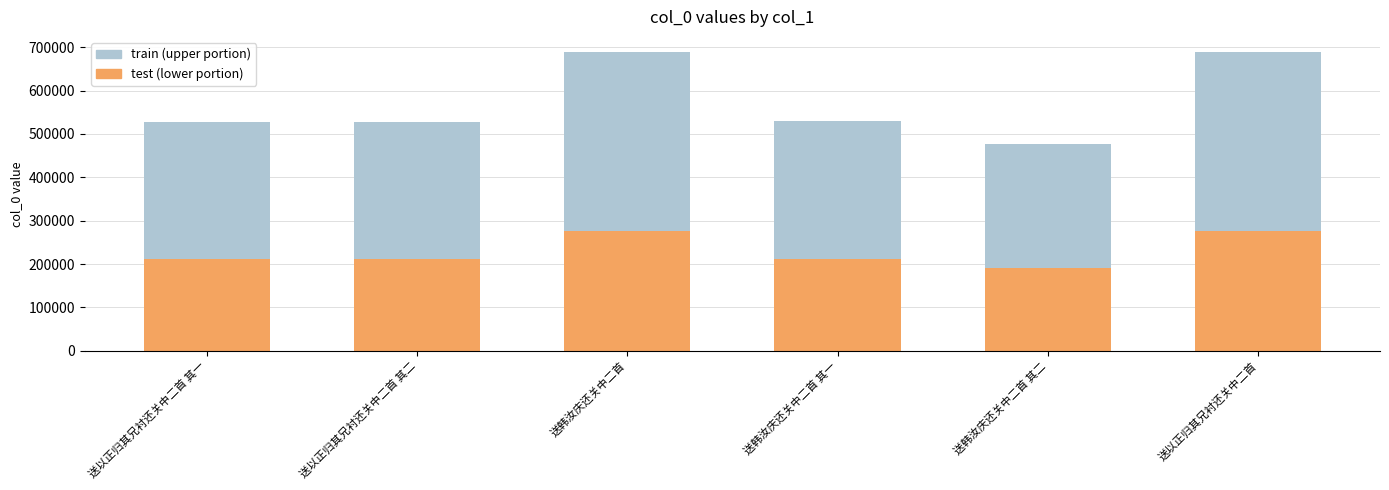

Does the chart contain stacked bars?

Yes